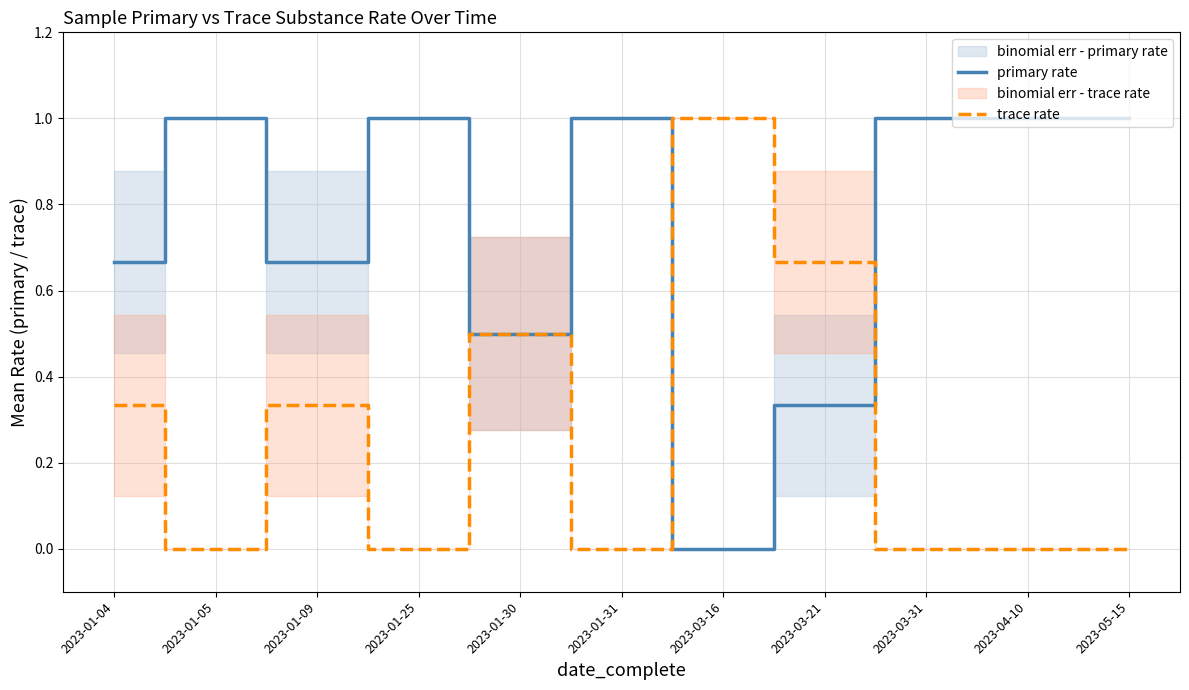

What is the difference between the highest and lowest values at 2023-03-31?

1.0